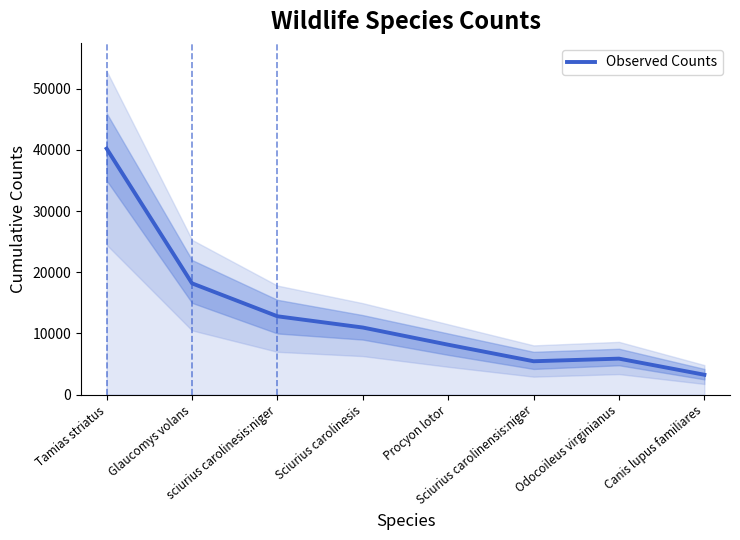

Reading right to left, transcribe all the data shown in this chart.

Canis lupus familiares=3251	Odocoileus virginianus=5885	Sciurius carolinensis:niger=5458	Procyon lotor=8161	Sciurius carolinesis=10971	sciurius carolinesis:niger=12808	Glaucomys volans=18192	Tamias striatus=40215